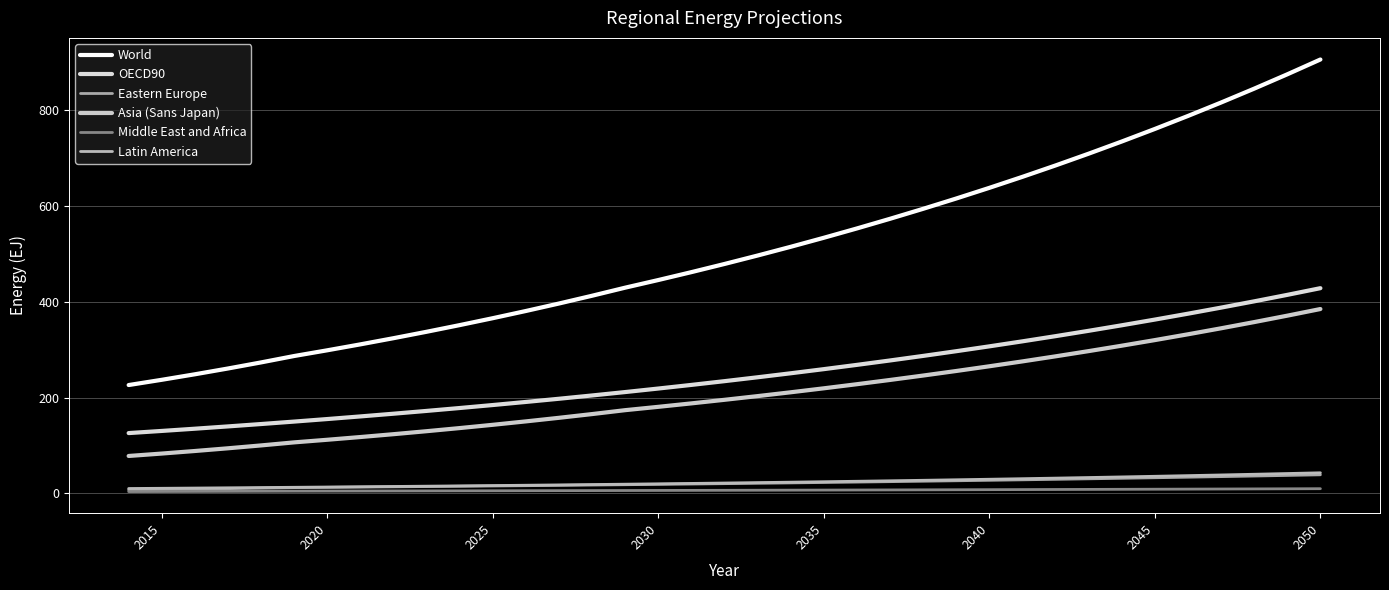

Does the chart have visible grid lines?

Yes